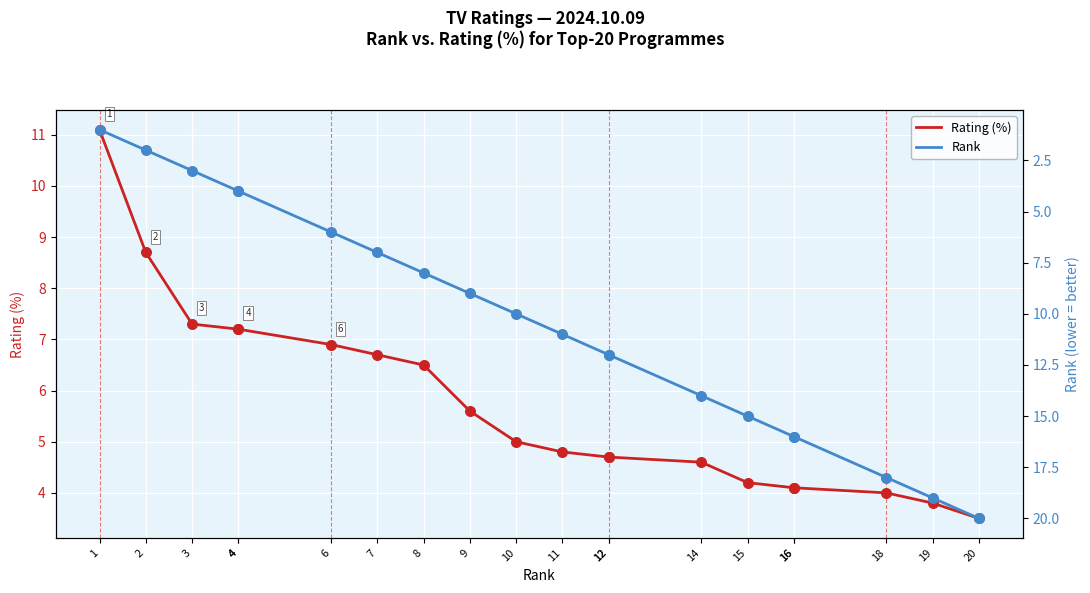

Is the value of Rating (%) at 19 greater than the value of Rank at 12?

No